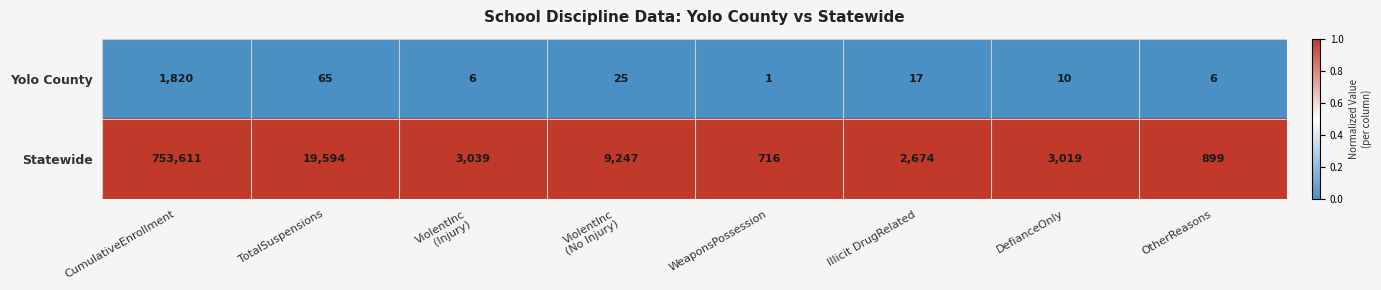

At ViolentInc
(No Injury), list the series in order from smallest to largest.

Yolo County, Statewide